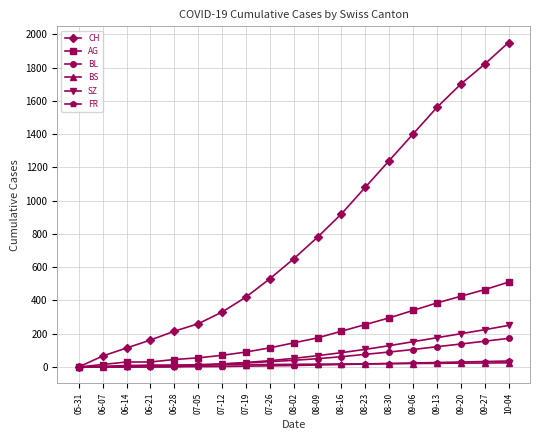

The value of CH at 10-04 is 1950. True or false?

True